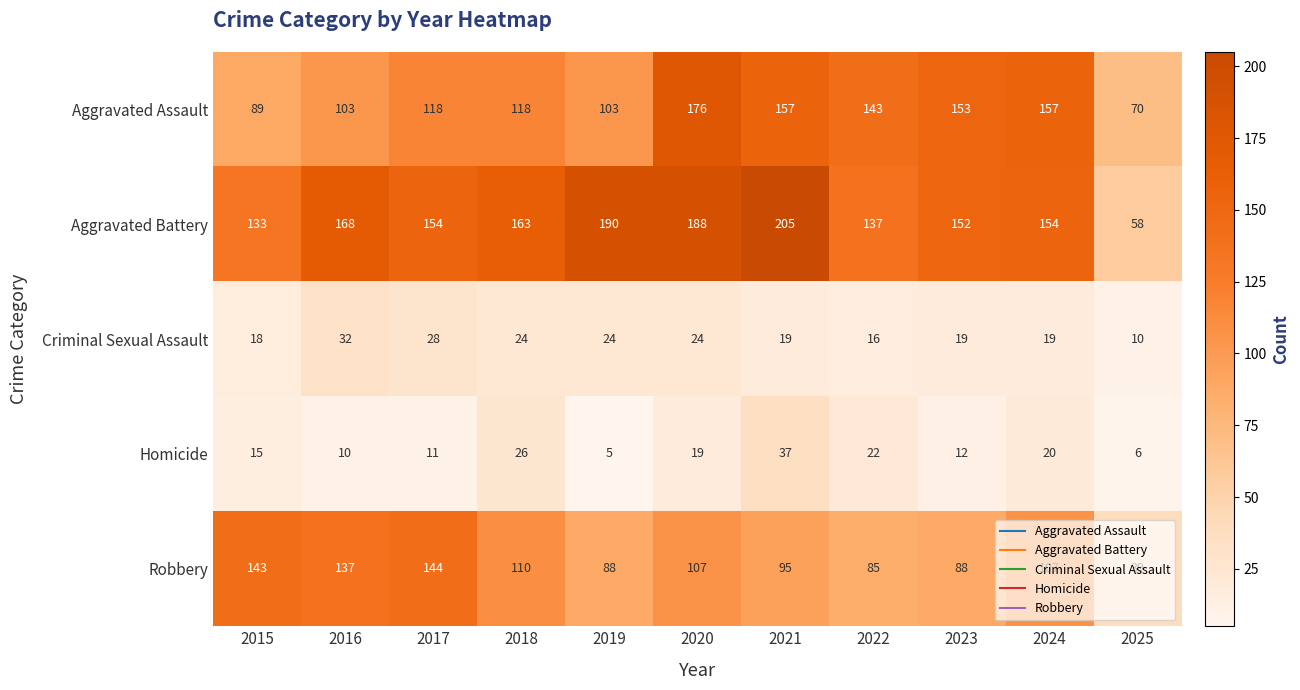

At 2016, list the series in order from smallest to largest.

Homicide, Criminal Sexual Assault, Aggravated Assault, Robbery, Aggravated Battery